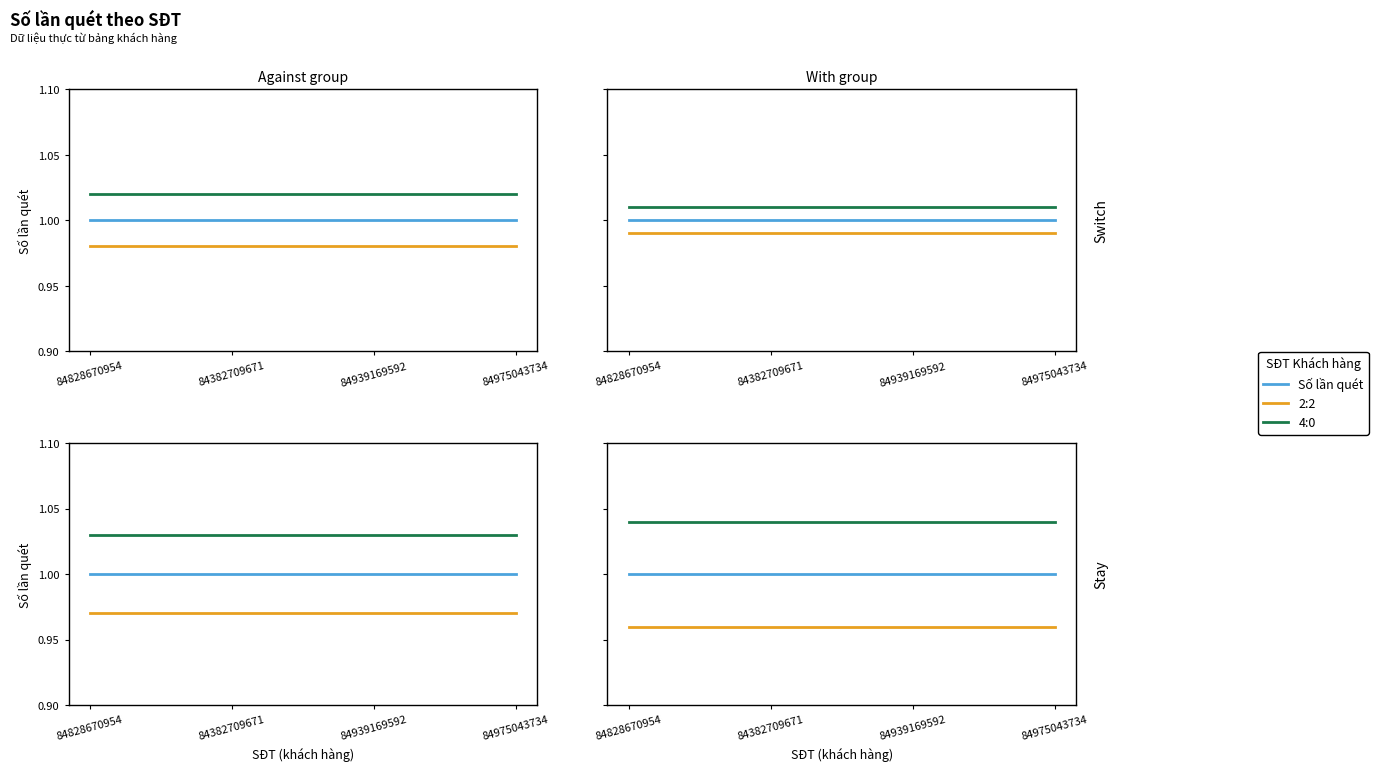

Which series changed the most between 84828670954 and 84939169592?

Số lần quét